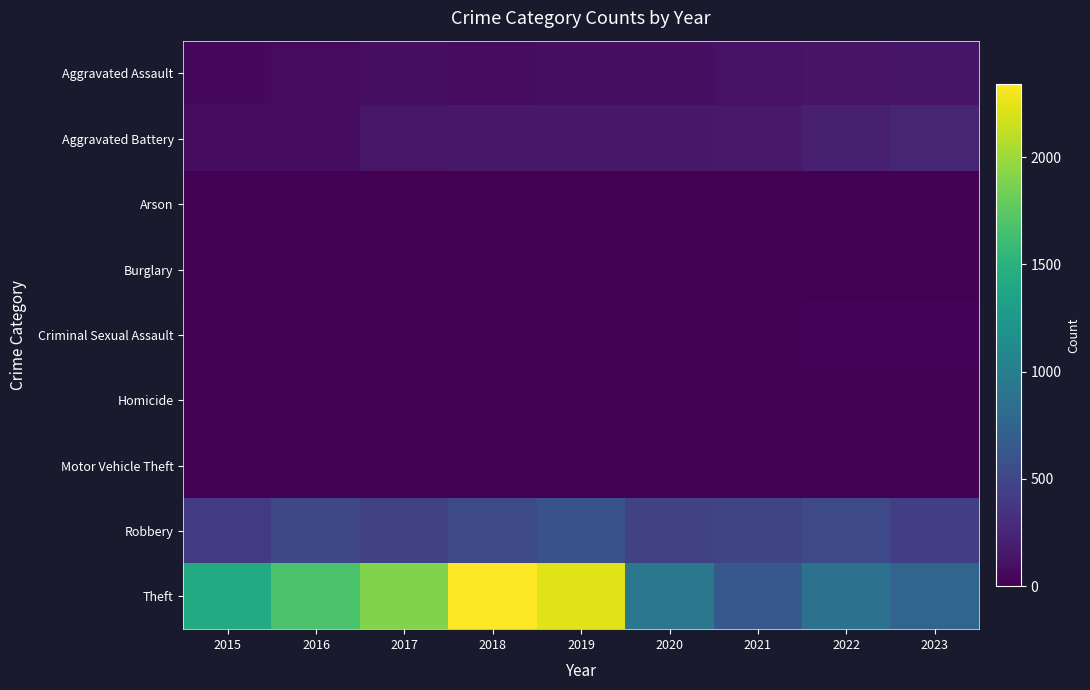

At which category does the chart reach its minimum across all series?

2016